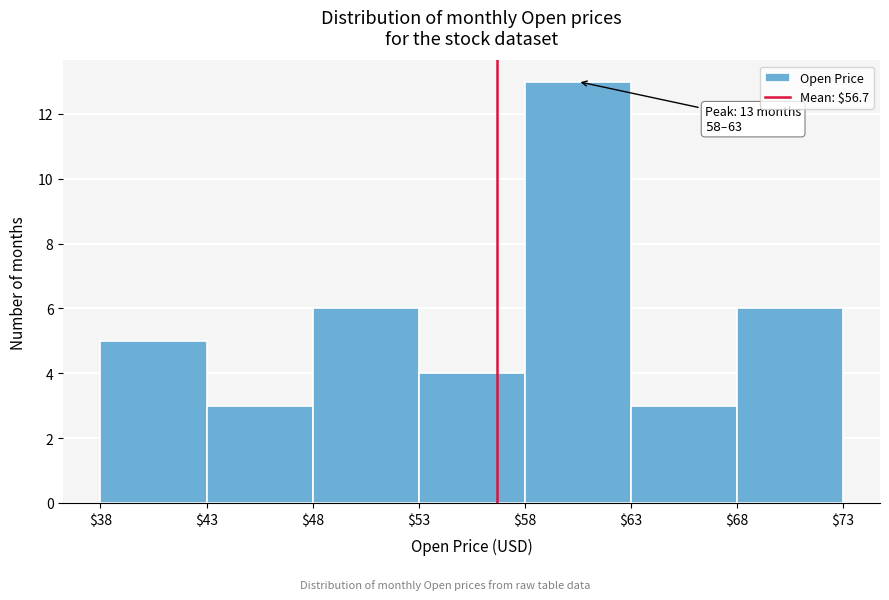

Over which range of the x-axis is the bar tallest?

$58 to $63